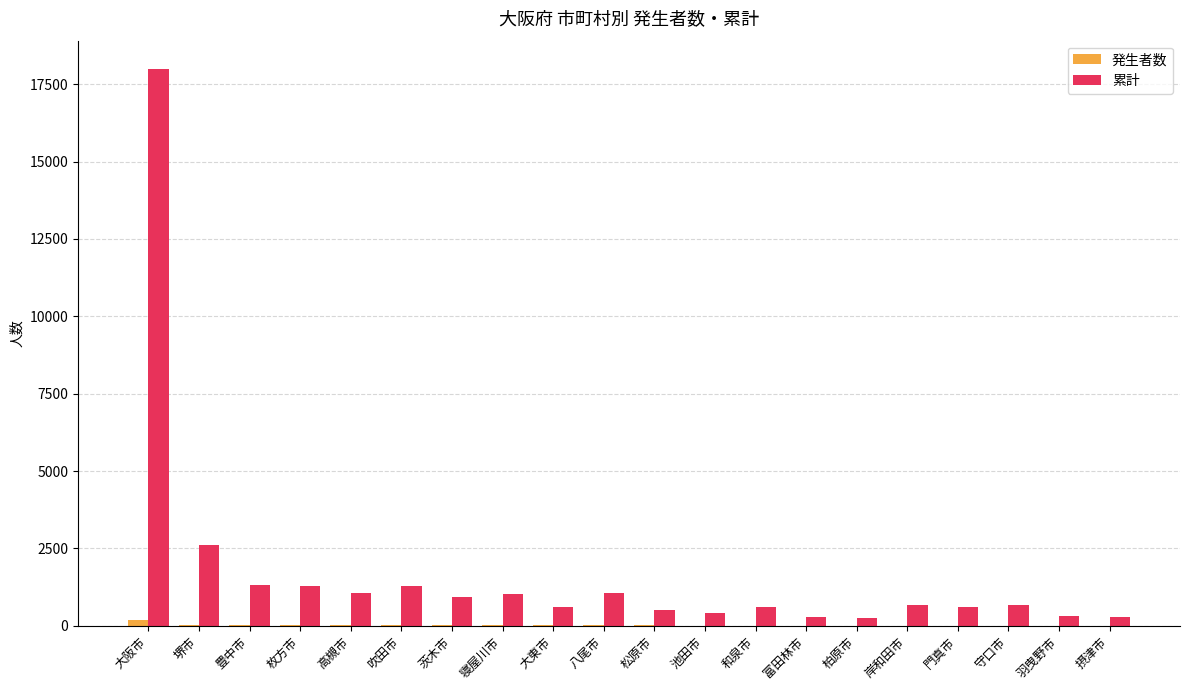

At which category is the sum across all series the highest?

大阪市